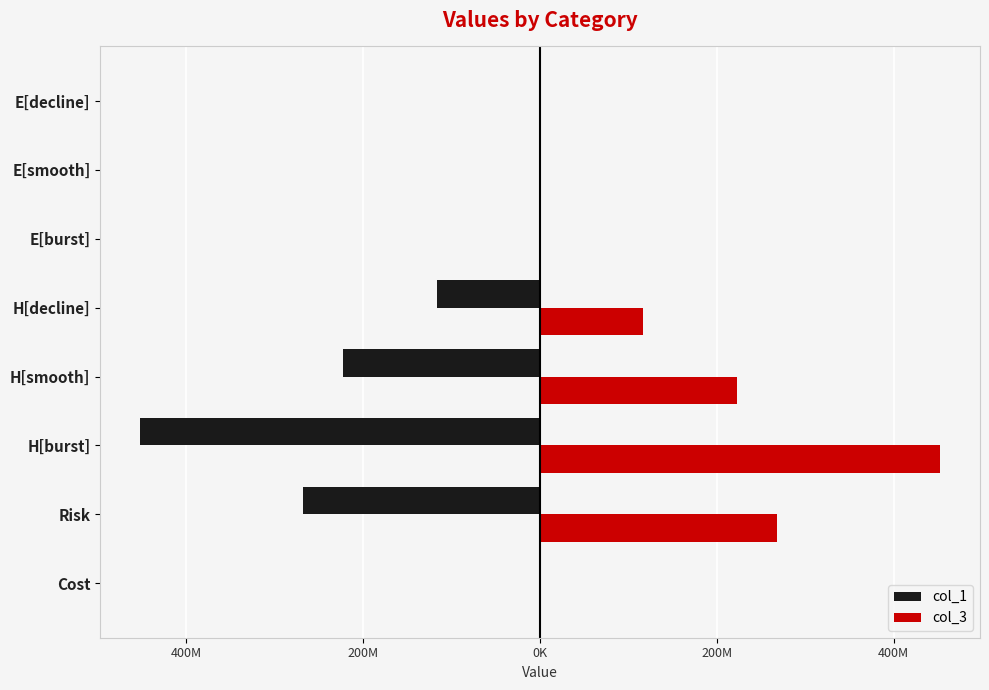

What is the average value of the col_1 series?

-132682131.5